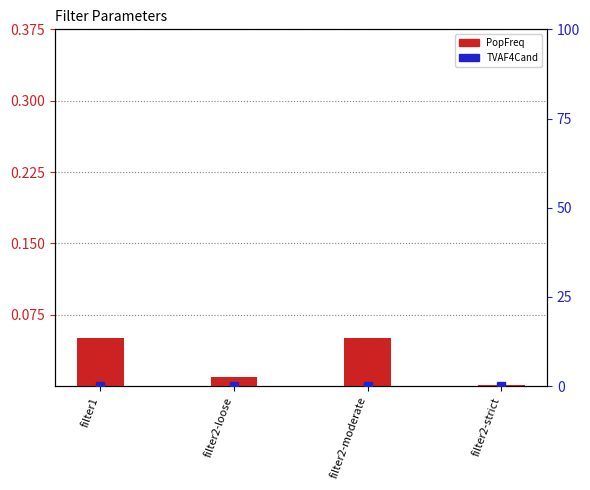

True or false: TVAF4Cand has a value of 0.0 at filter2-moderate.

True